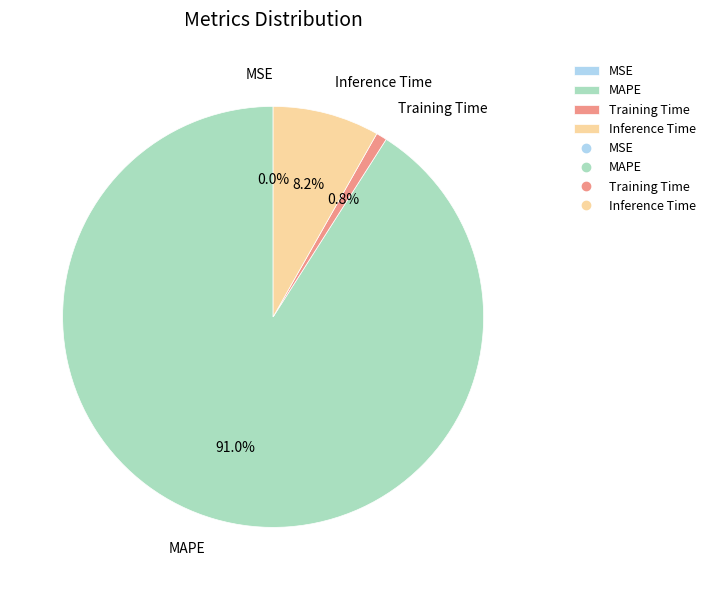

To the nearest percent, what is the combined percentage of Inference Time and MAPE?

99%